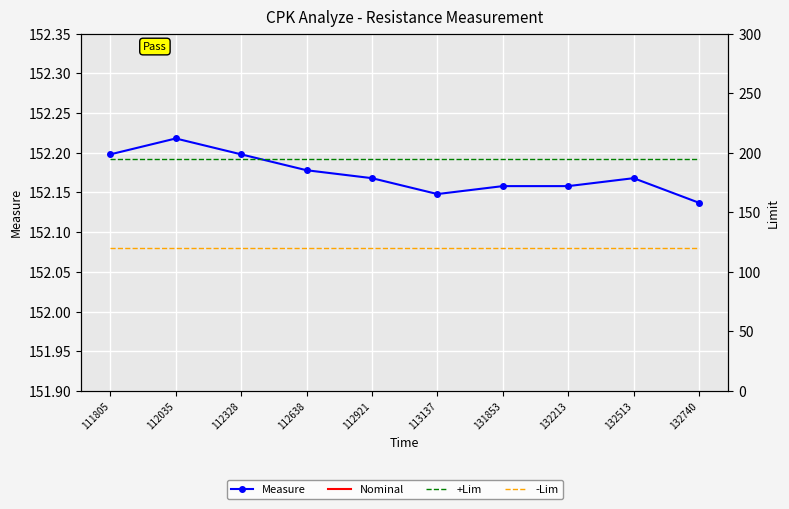

True or false: -Lim and +Lim intersect in this chart.

False